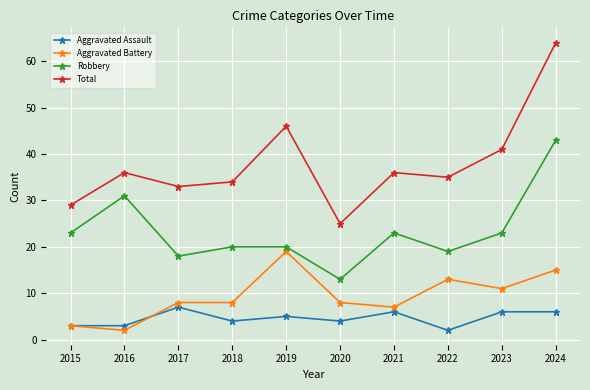

List the series in order of their peak value, highest first.

Total, Robbery, Aggravated Battery, Aggravated Assault